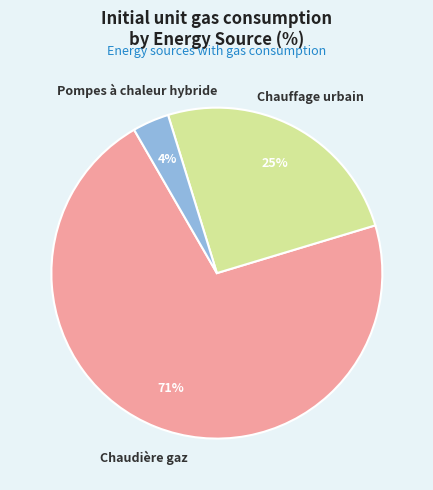

To the nearest percent, what is the average slice percentage?

33%